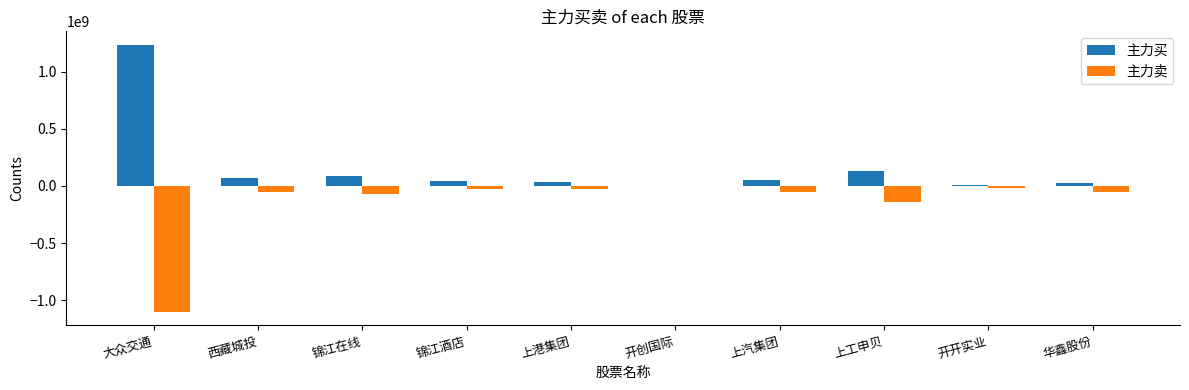

At which label does 主力买 reach its peak?

大众交通